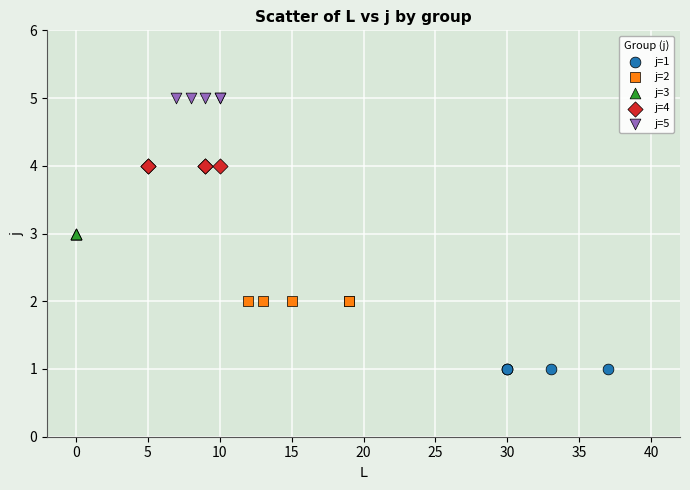

What are all the series names shown in the legend?

j=1, j=2, j=3, j=4, j=5